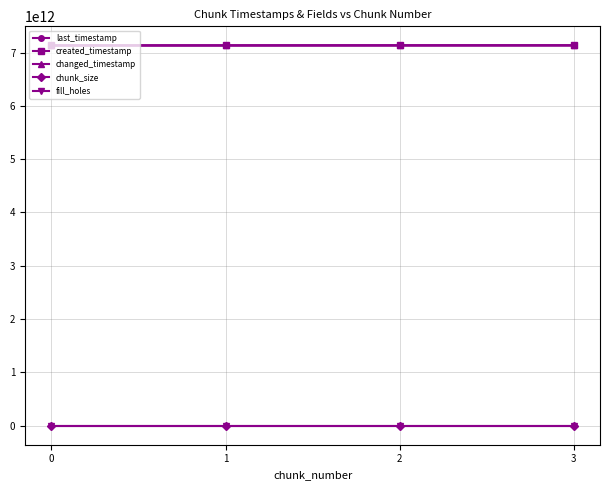

Which series has the largest range (max minus min)?

created_timestamp